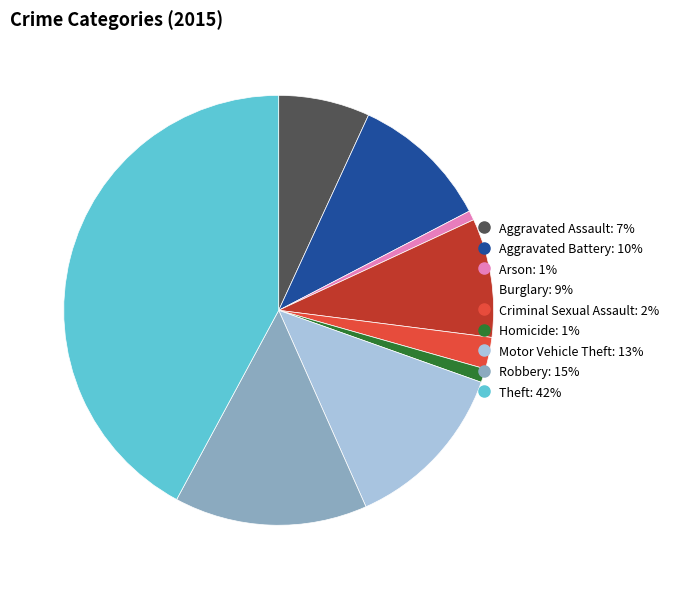

Approximately how many times larger is the value at Burglary compared to Robbery?

0.6